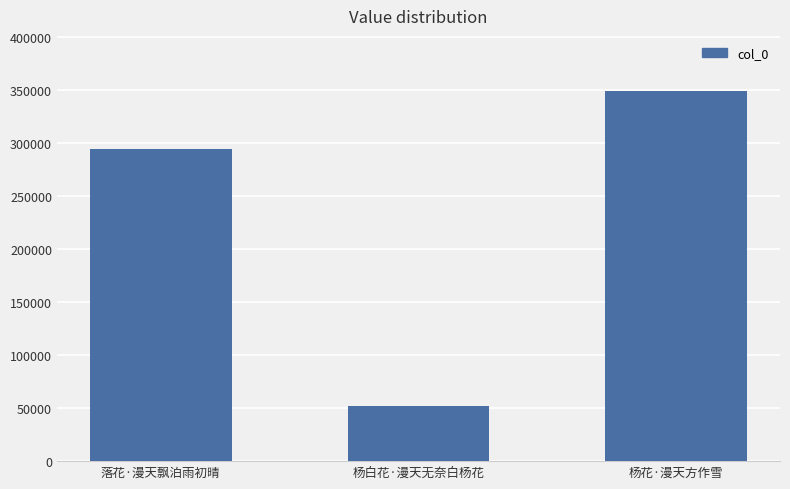

How many values are below 294781?

1